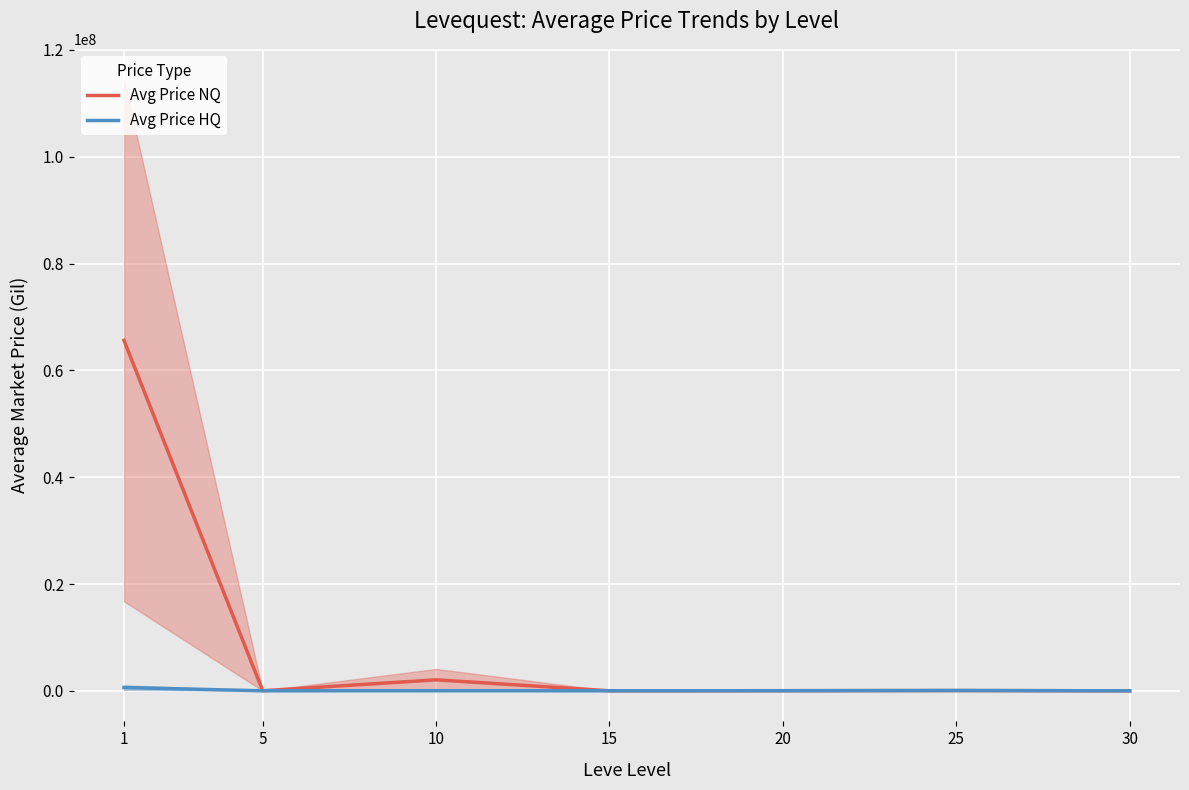

Rank the series at 15 from lowest to highest value.

Avg Price NQ, Avg Price HQ